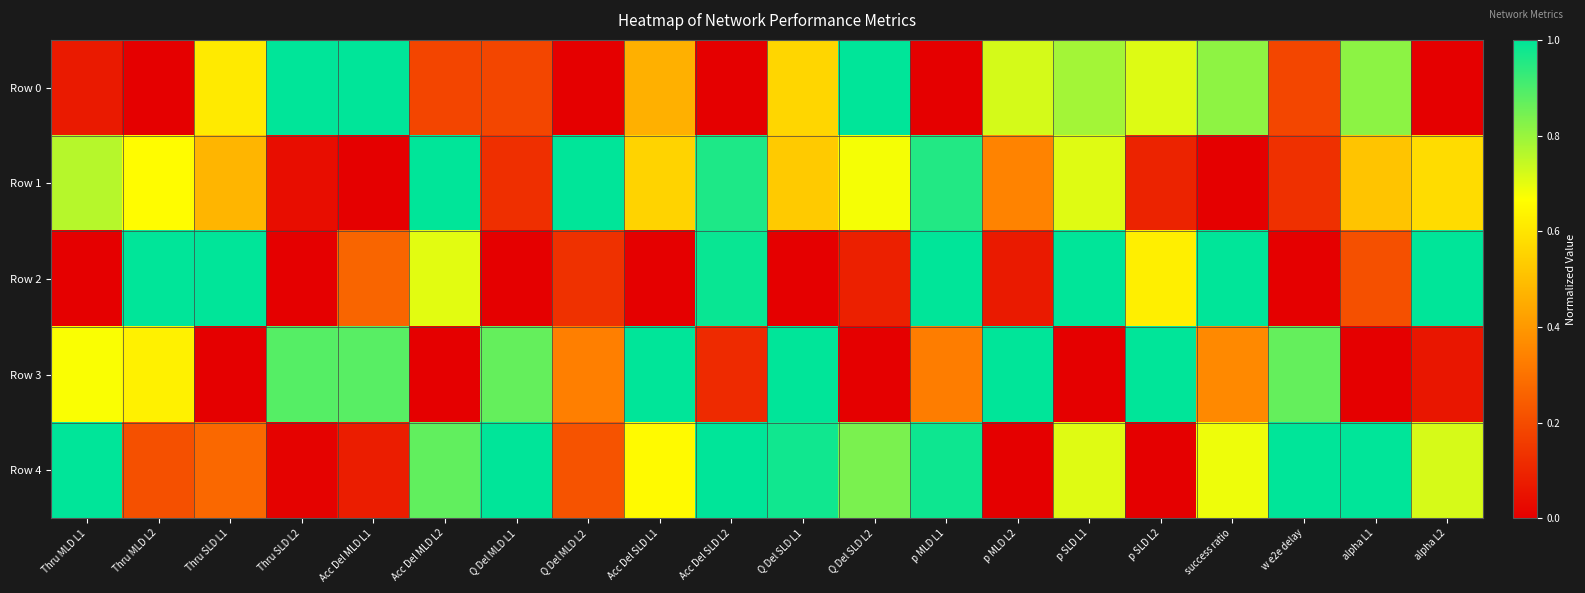

Which series has the widest spread of values?

Row 0